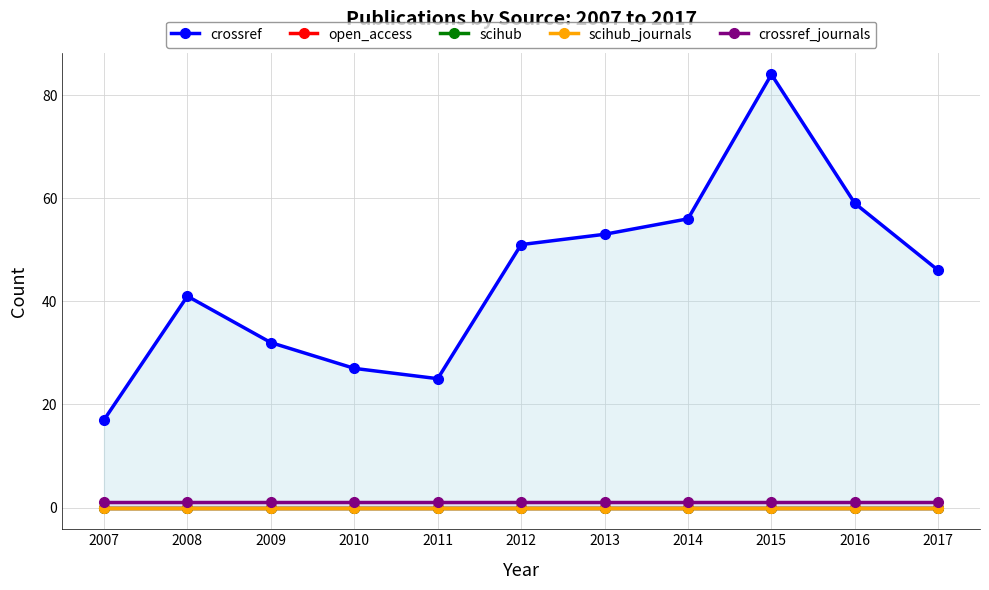

What is the difference between the highest and lowest values at 2013?

53